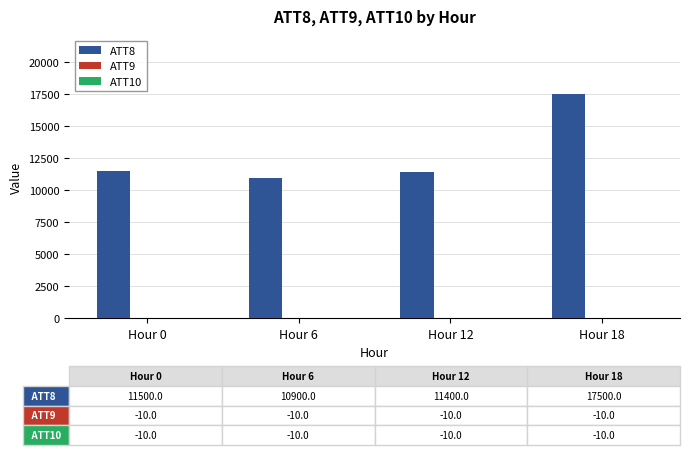

Which label corresponds to the largest value in the chart?

Hour 18